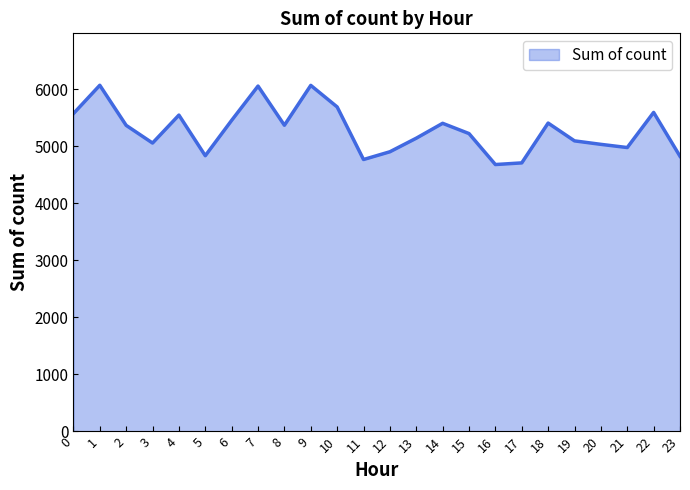

What is the smallest value displayed?

4681